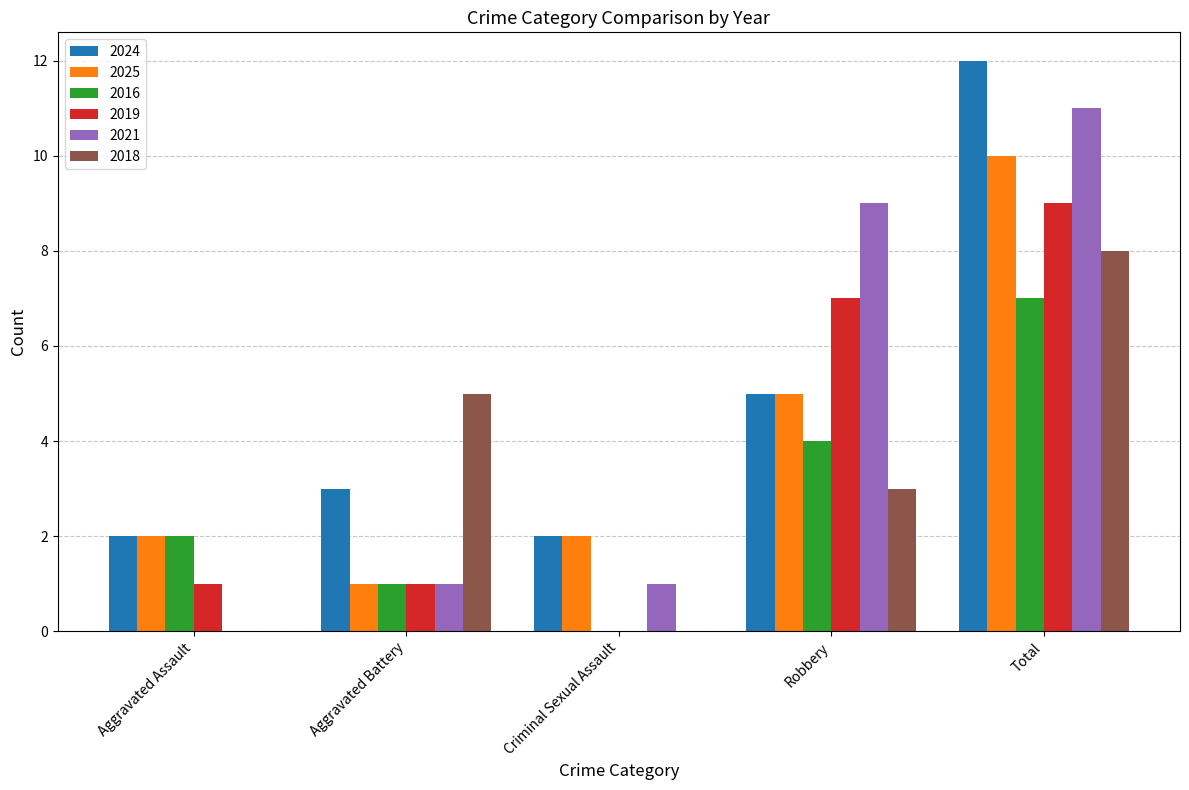

What is the difference between the 2021 values at Total and Aggravated Assault?

11